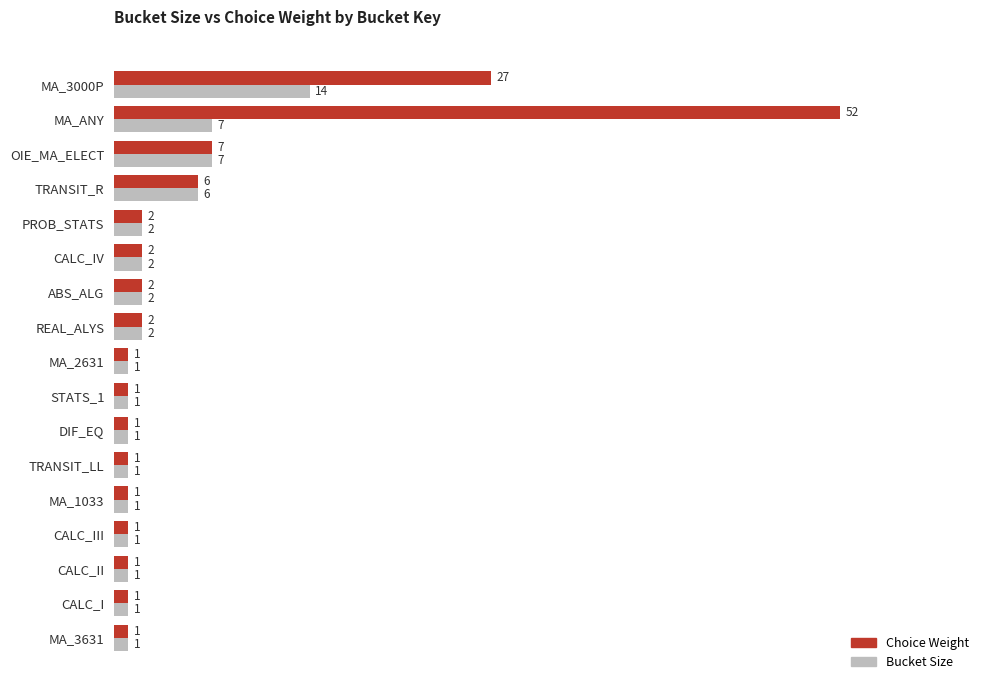

At which category is the sum across all series the highest?

MA_ANY